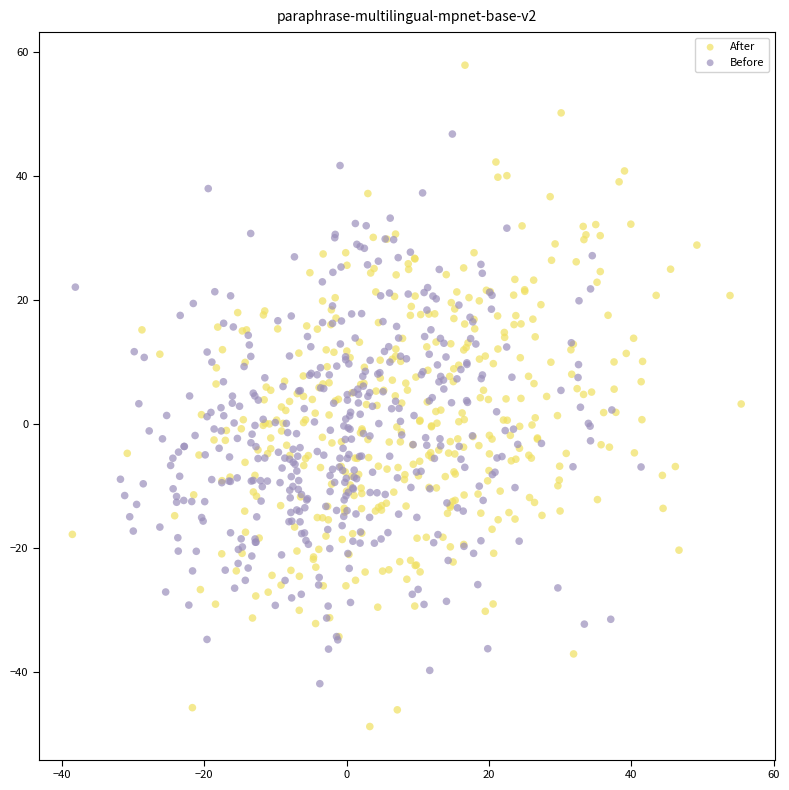

What are all the series names shown in the legend?

After, Before